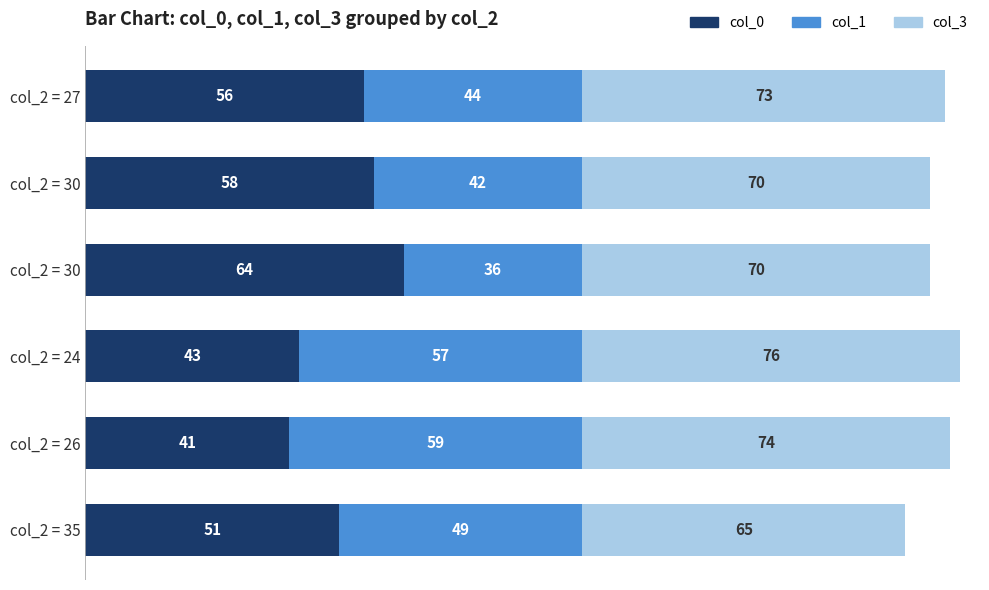

Rank the series by their average value, from lowest to highest.

col_1, col_0, col_3